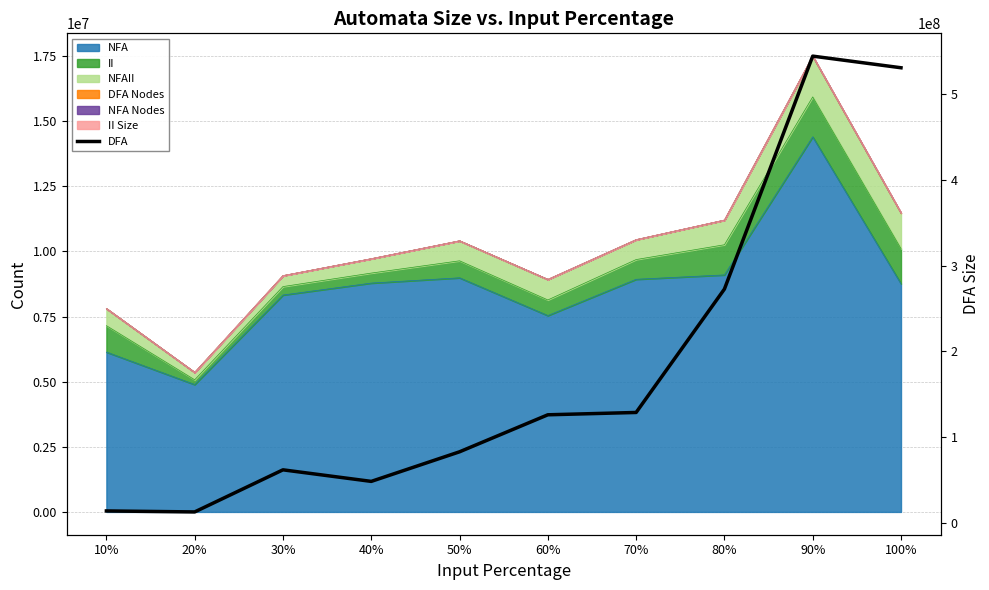

Does the chart have visible grid lines?

Yes